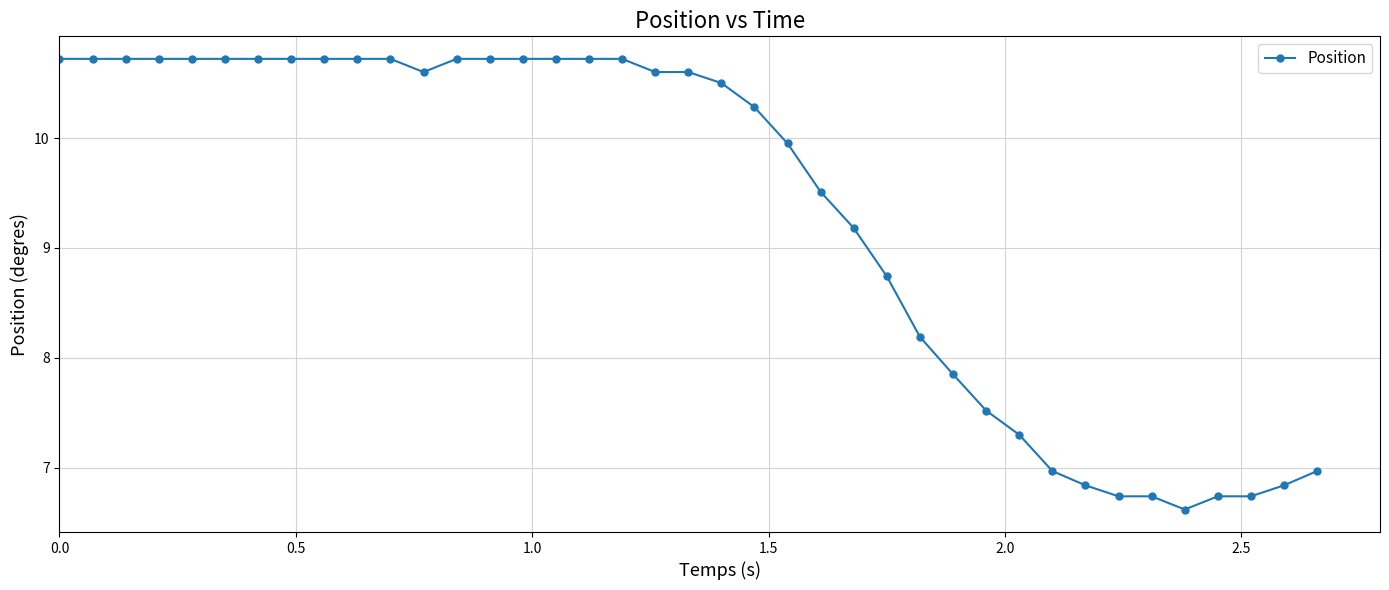

What is the greatest value displayed?

10.7